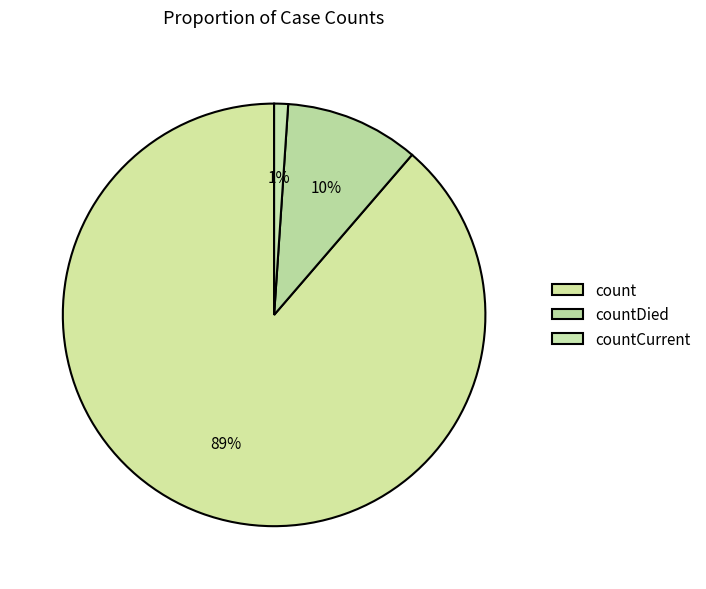

Rank the categories by value from lowest to highest.

countCurrent, countDied, count